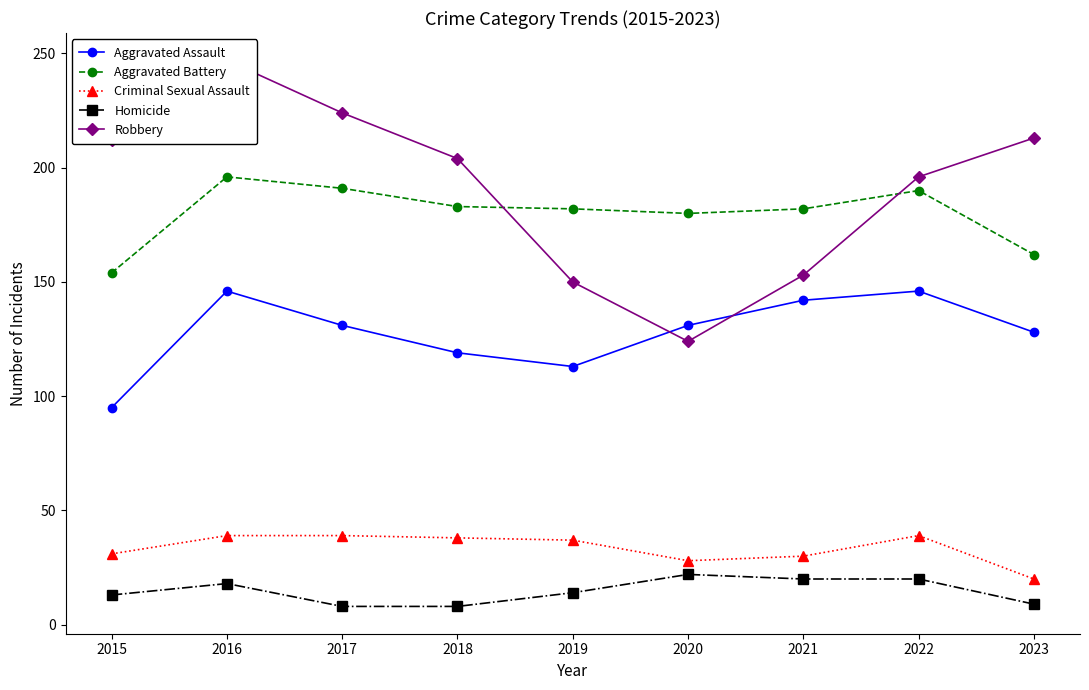

How many data points in Criminal Sexual Assault are less than 37?

4